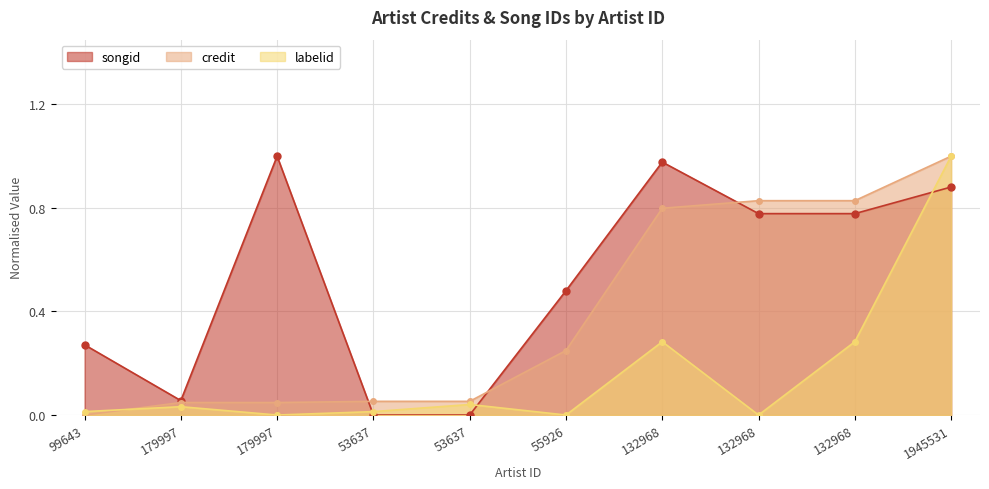

Which has a higher value, 132968 or 53637?

132968